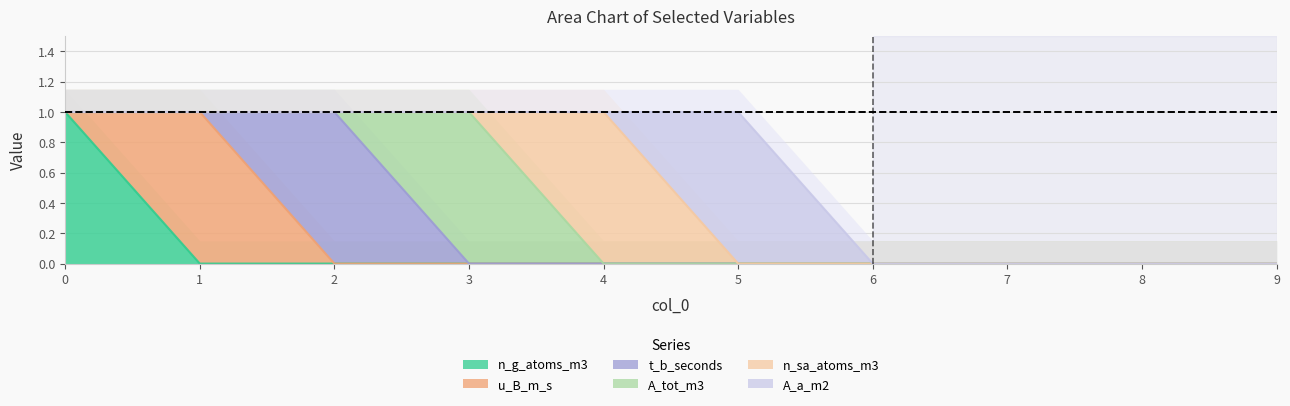

What is the maximum value shown in the chart?

1